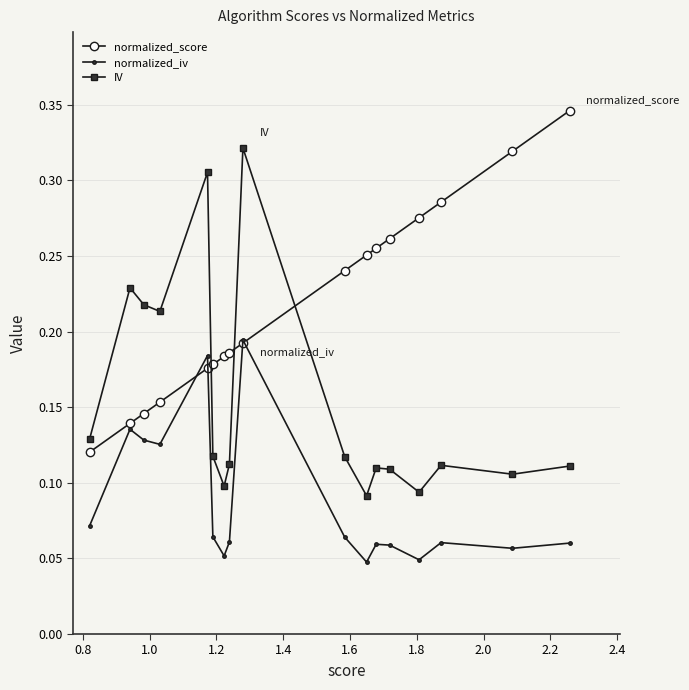

After their last crossing, which series has the higher values: normalized_score or IV?

normalized_score